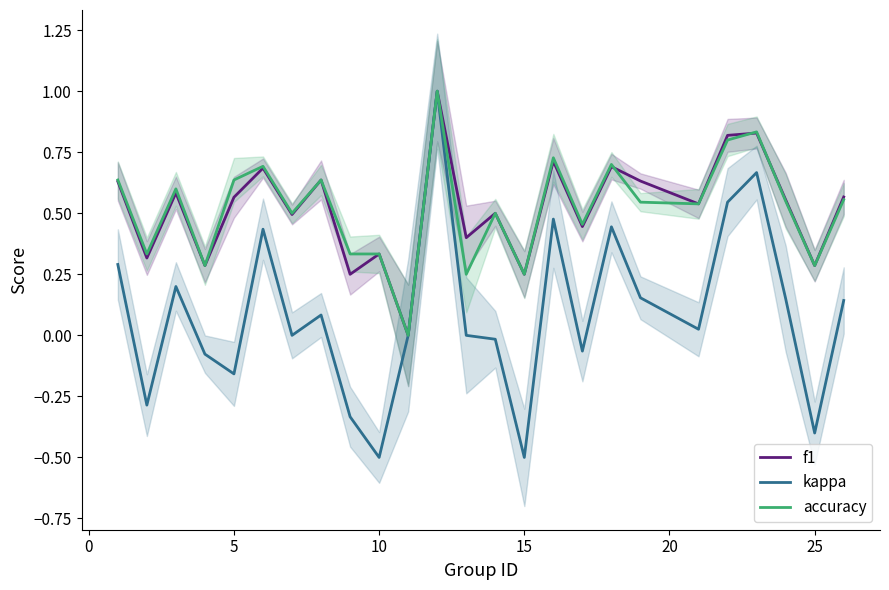

What is the value of the f1 point at the 17th from the left?

0.4